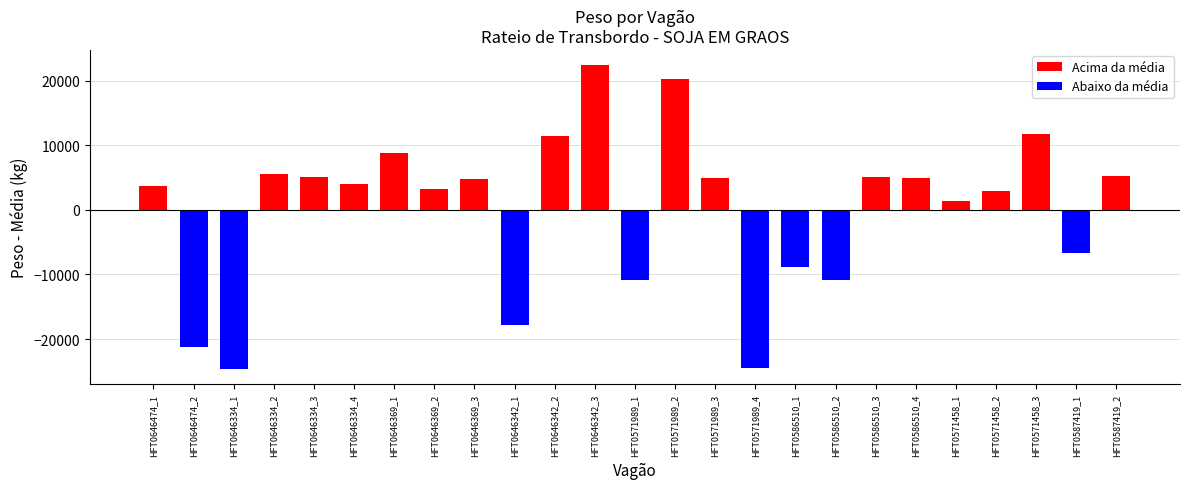

What is the ratio of the value at HFT0571989_3 to the value at HFT0646474_1?

1.3